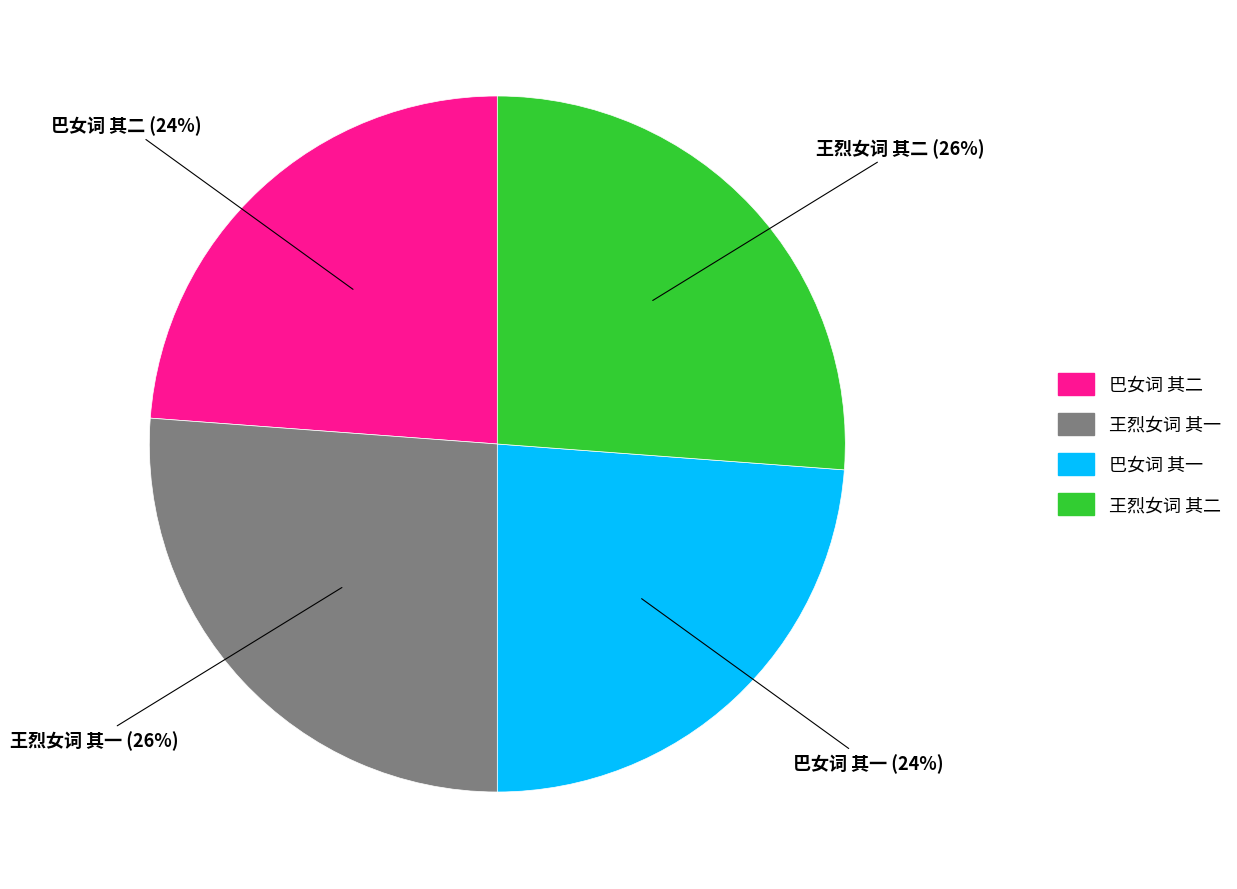

True or false: 巴女词 其二 accounts for 24% of the total.

True